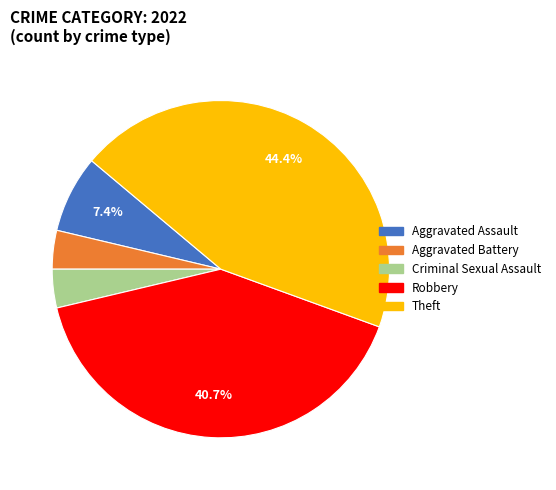

What is the total percentage of Robbery and Theft?

85.2%